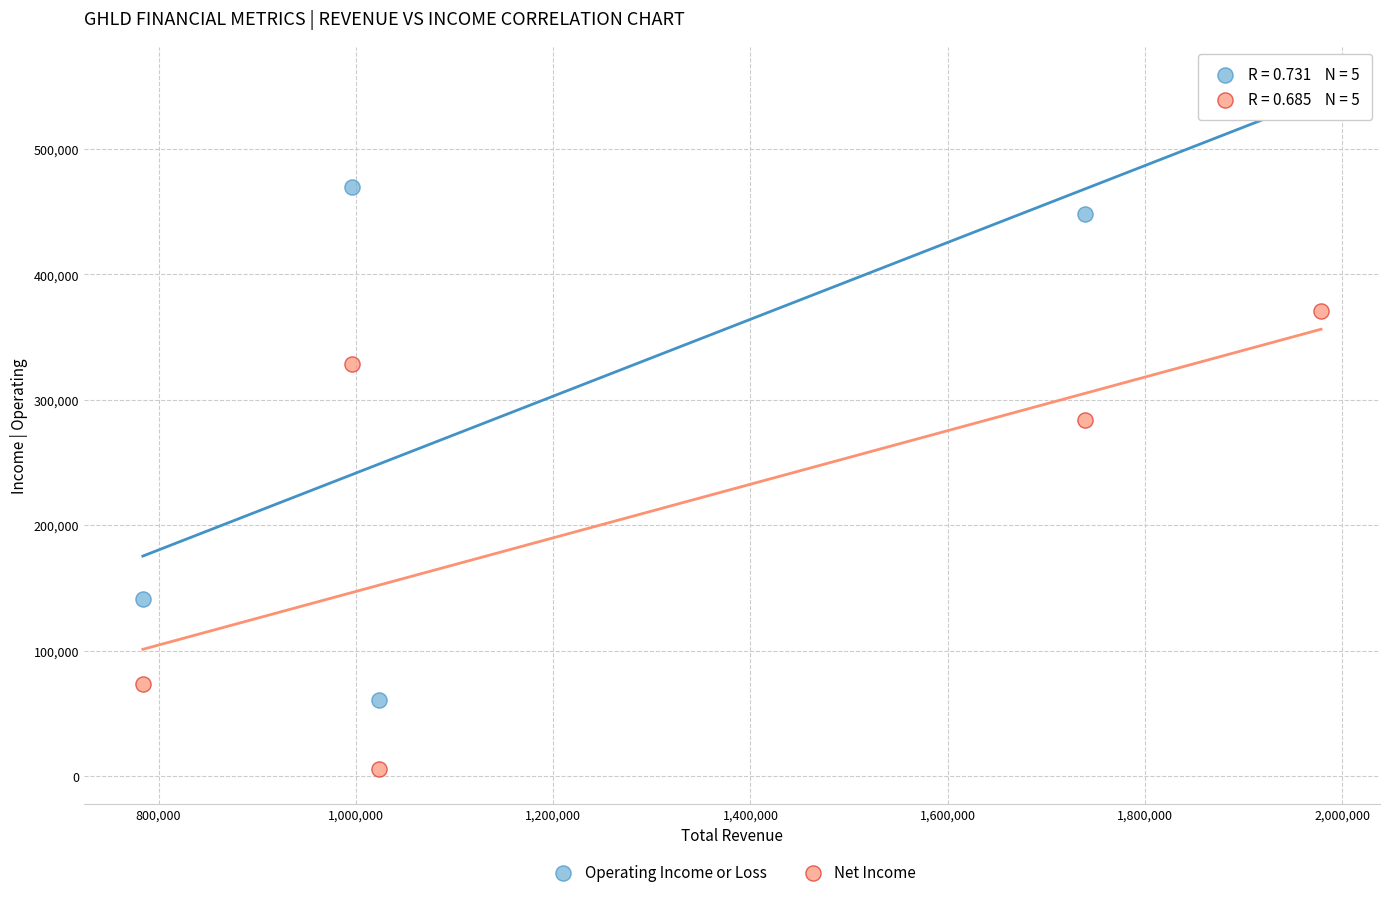

Which series contains the highest Y value?

Operating Income or Loss